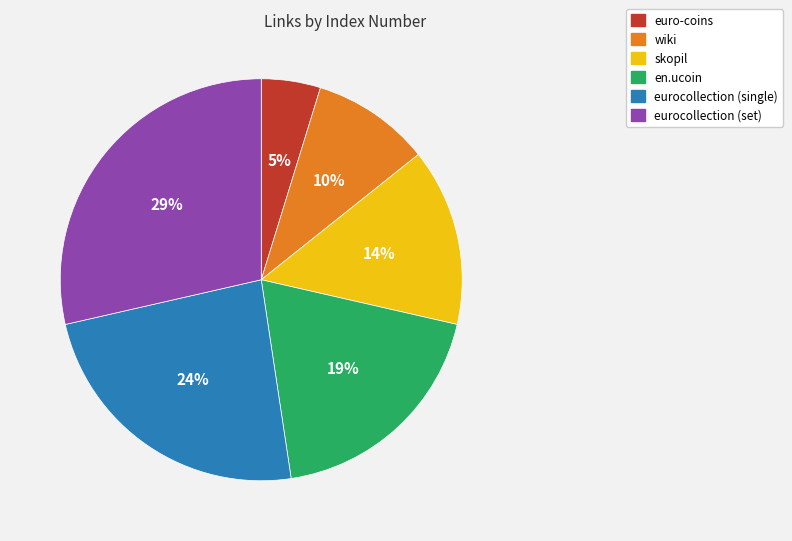

What percentage is the eurocollection (set) slice, to the nearest percent?

29%